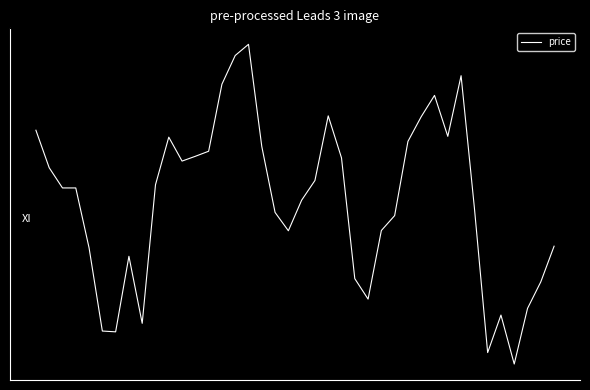

Does the chart have visible grid lines?

No